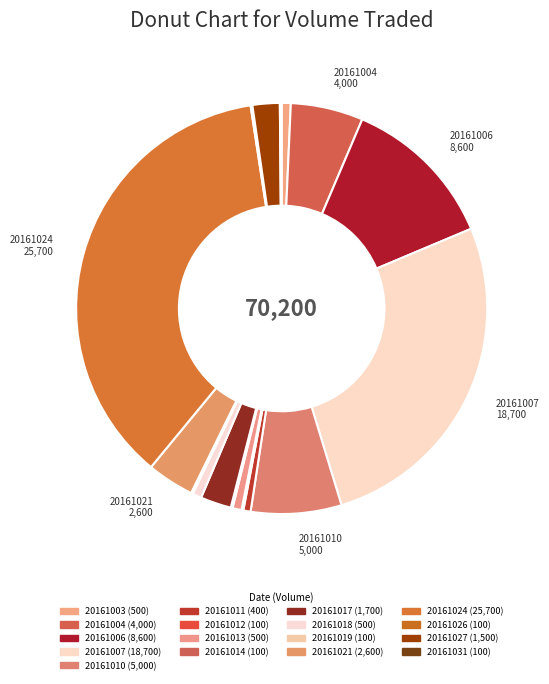

To the nearest percent, what is the difference between the largest and smallest slice percentages?

36%